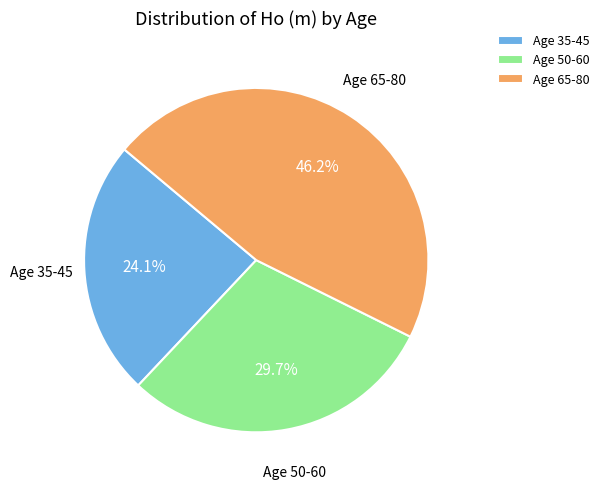

Is Age 35-45 the majority of the pie?

No